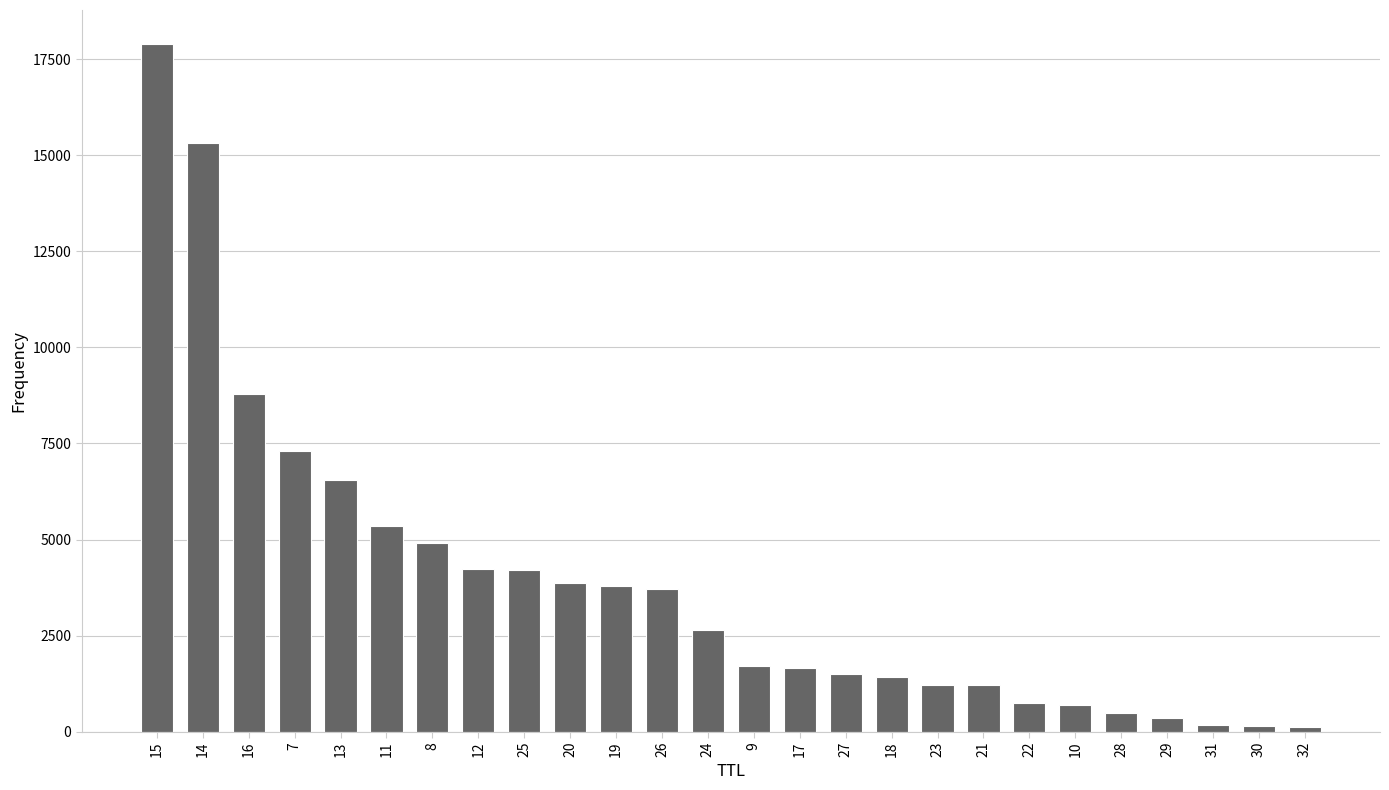

The value at 16 is 11745. True or false?

False